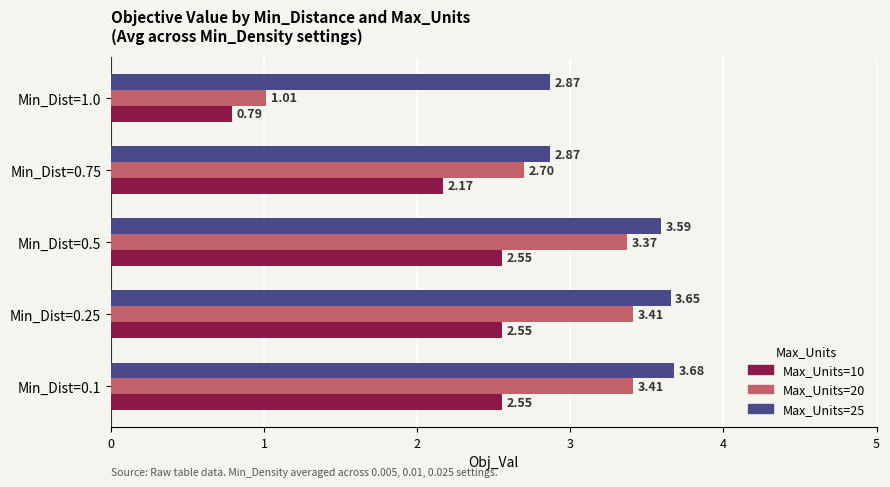

At which category is the sum across all series the highest?

Min_Dist=0.1